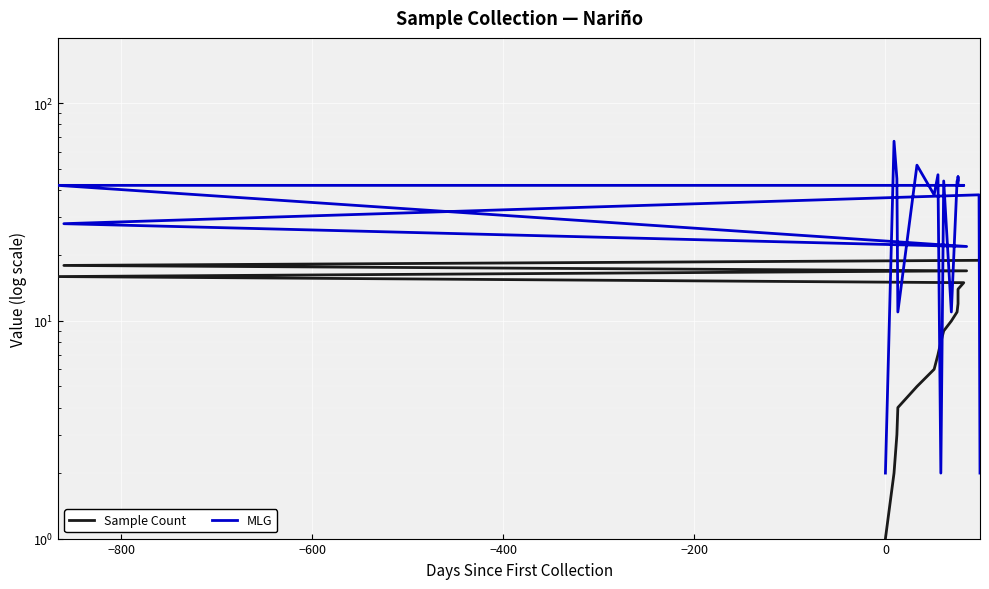

How many distinct data groups are displayed?

2